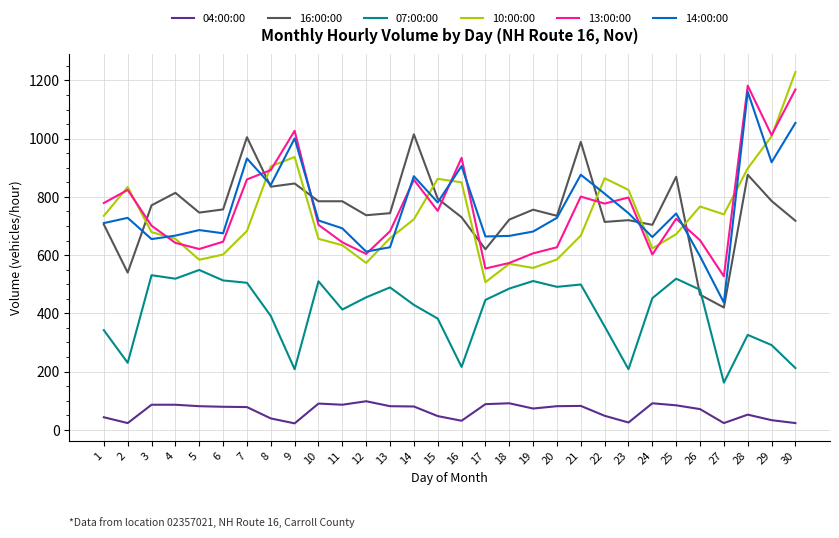

What is the maximum value for 07:00:00?

549